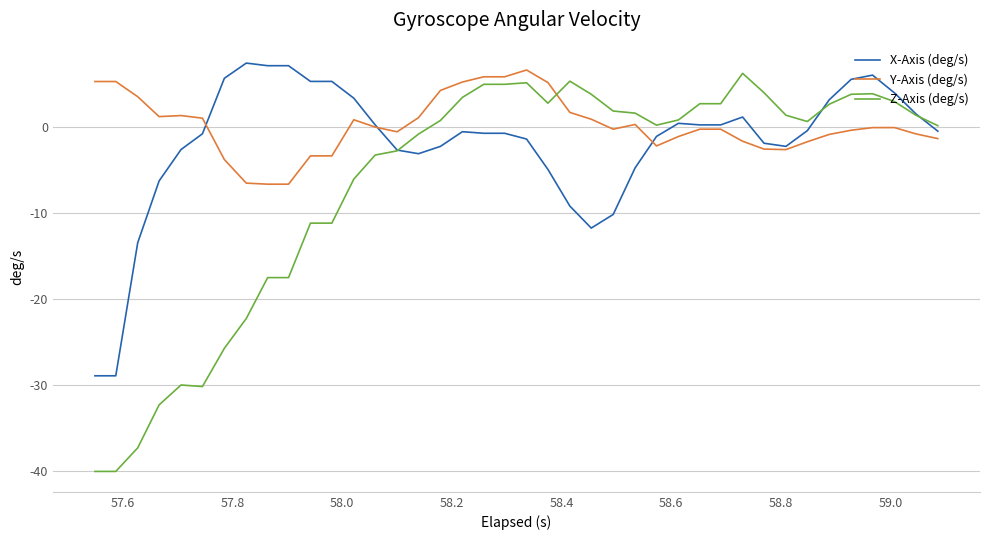

Rank the series by their average value, from lowest to highest.

Z-Axis (deg/s), X-Axis (deg/s), Y-Axis (deg/s)